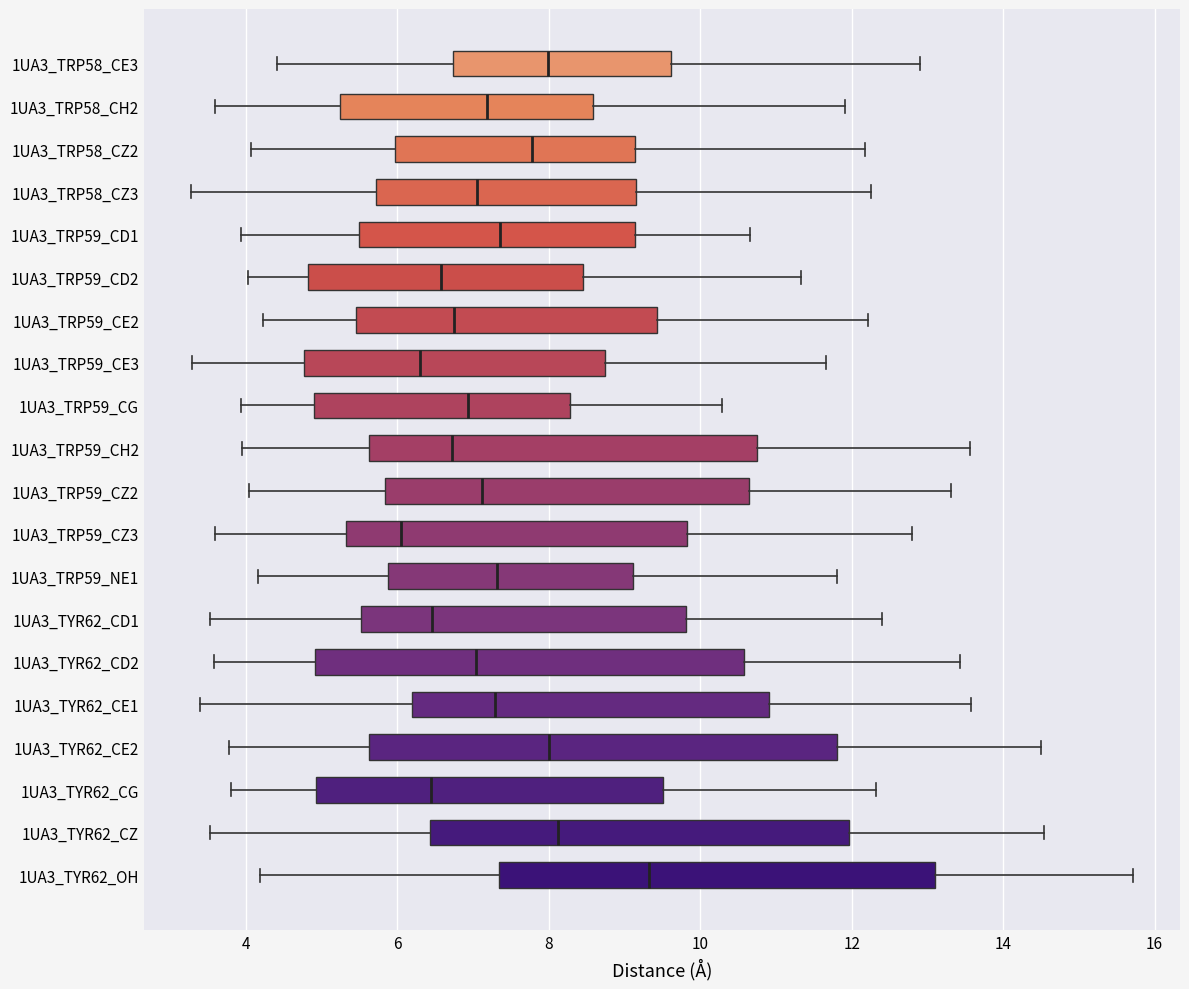

Reading bottom to top, transcribe this box plot: for each box, give where its median line is, the range the box spans, and where its two whiskers end, as read against the x-axis. The values are not printed on the chart, so give them approximately, as read against the axis.

1UA3_TYR62_OH: median 9.4, box 7.4 to 13.0, whiskers 4.2 to 15.8
1UA3_TYR62_CZ: median 8.2, box 6.4 to 12.0, whiskers 3.6 to 14.6
1UA3_TYR62_CG: median 6.4, box 5.0 to 9.6, whiskers 3.8 to 12.4
1UA3_TYR62_CE2: median 8.0, box 5.6 to 11.8, whiskers 3.8 to 14.4
1UA3_TYR62_CE1: median 7.2, box 6.2 to 11.0, whiskers 3.4 to 13.6
1UA3_TYR62_CD2: median 7.0, box 5.0 to 10.6, whiskers 3.6 to 13.4
1UA3_TYR62_CD1: median 6.4, box 5.6 to 9.8, whiskers 3.6 to 12.4
1UA3_TRP59_NE1: median 7.4, box 5.8 to 9.2, whiskers 4.2 to 11.8
1UA3_TRP59_CZ3: median 6.0, box 5.4 to 9.8, whiskers 3.6 to 12.8
1UA3_TRP59_CZ2: median 7.2, box 5.8 to 10.6, whiskers 4.0 to 13.4
1UA3_TRP59_CH2: median 6.8, box 5.6 to 10.8, whiskers 4.0 to 13.6
1UA3_TRP59_CG: median 7.0, box 4.8 to 8.2, whiskers 4.0 to 10.2
1UA3_TRP59_CE3: median 6.4, box 4.8 to 8.8, whiskers 3.2 to 11.6
1UA3_TRP59_CE2: median 6.8, box 5.4 to 9.4, whiskers 4.2 to 12.2
1UA3_TRP59_CD2: median 6.6, box 4.8 to 8.4, whiskers 4.0 to 11.4
1UA3_TRP59_CD1: median 7.4, box 5.4 to 9.2, whiskers 4.0 to 10.6
1UA3_TRP58_CZ3: median 7.0, box 5.8 to 9.2, whiskers 3.2 to 12.2
1UA3_TRP58_CZ2: median 7.8, box 6.0 to 9.2, whiskers 4.0 to 12.2
1UA3_TRP58_CH2: median 7.2, box 5.2 to 8.6, whiskers 3.6 to 12.0
1UA3_TRP58_CE3: median 8.0, box 6.8 to 9.6, whiskers 4.4 to 12.8